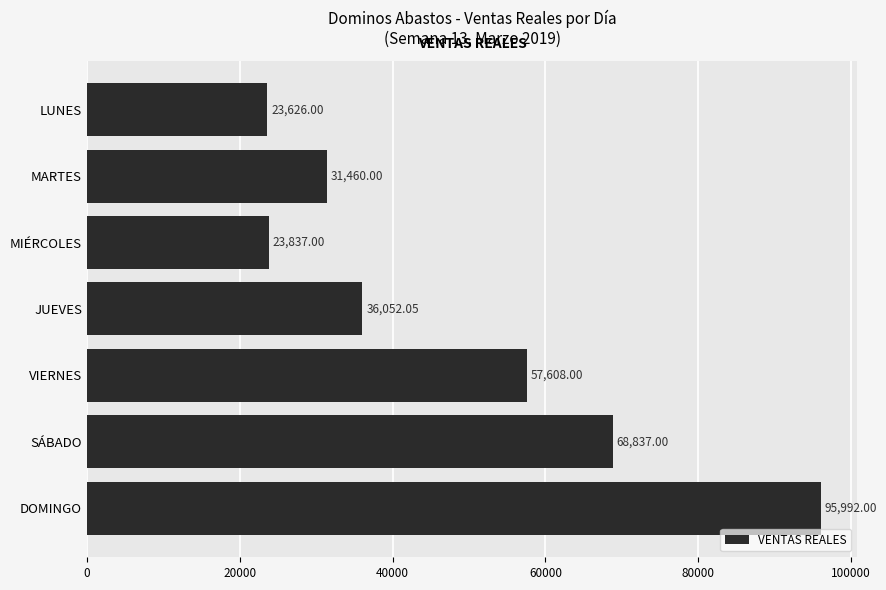

Where is the data nearest to the value 59809?

VIERNES